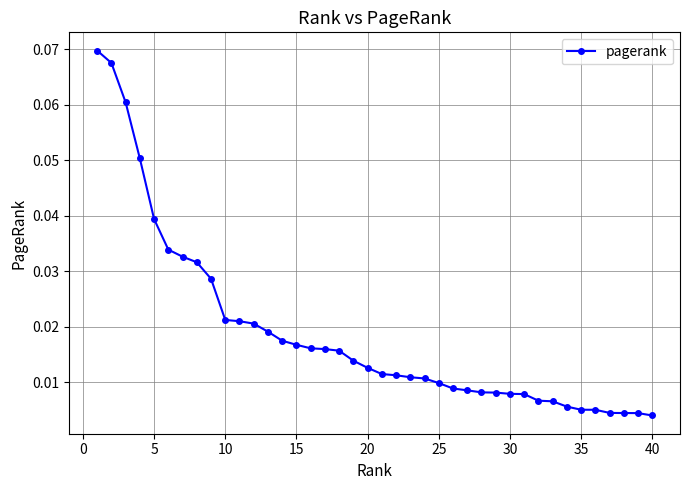

Does the chart have visible grid lines?

Yes